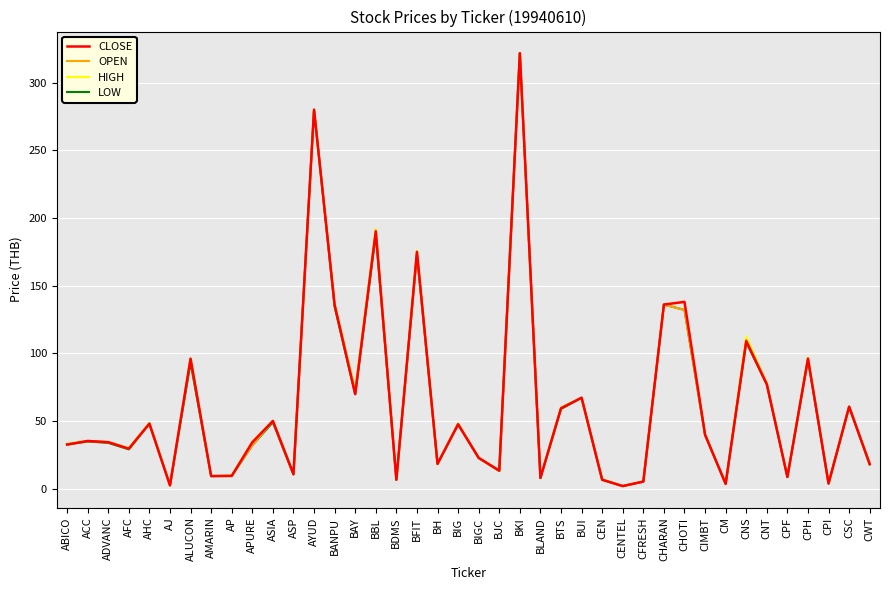

At which category is the sum across all series the highest?

BKI